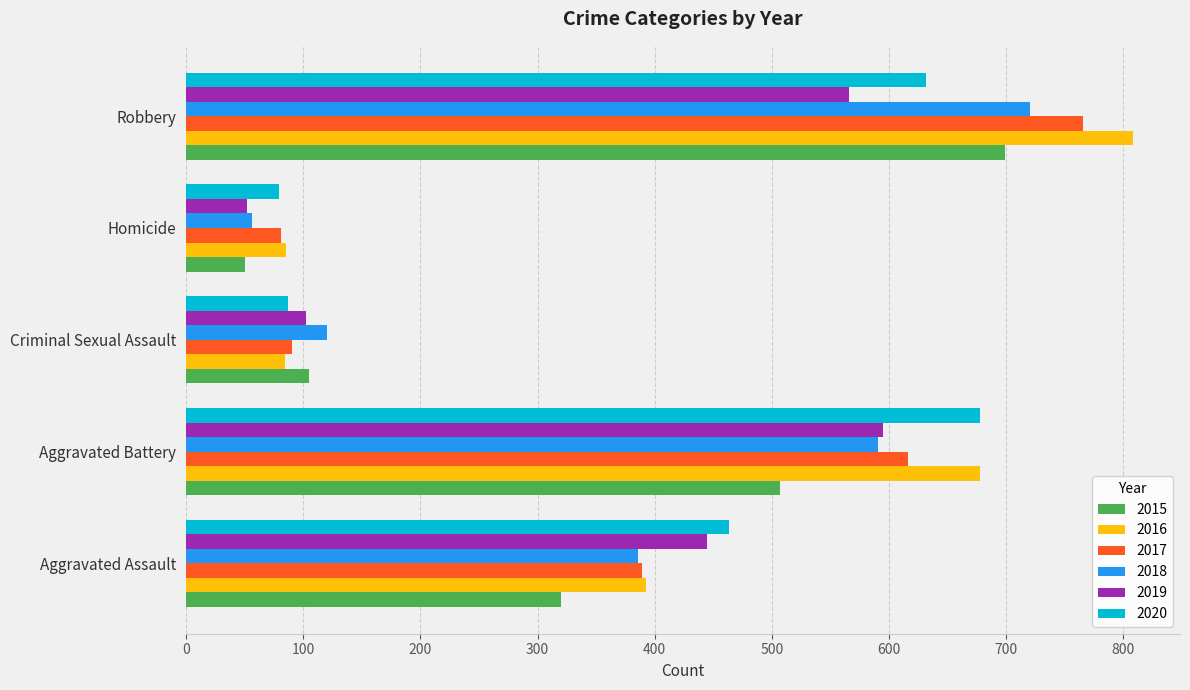

How many series are shown in this chart?

6